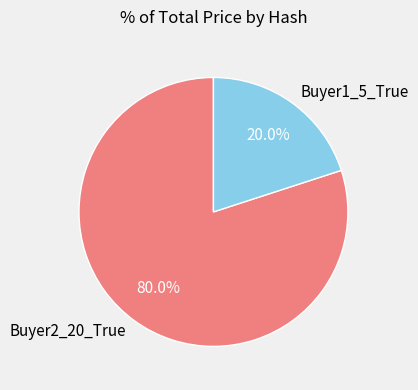

What percentage is the Buyer1_5_True slice, to the nearest percent?

20%